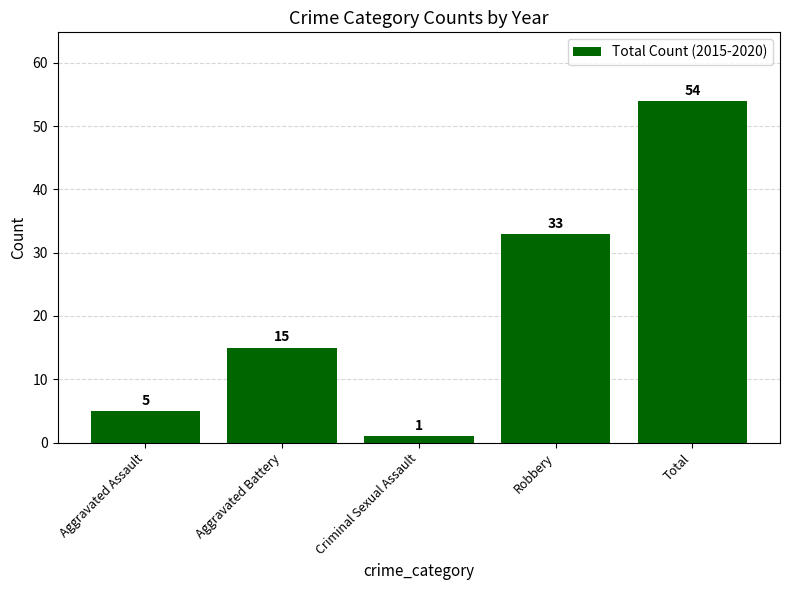

What is the label of the 2nd bar from the left?

Aggravated Battery